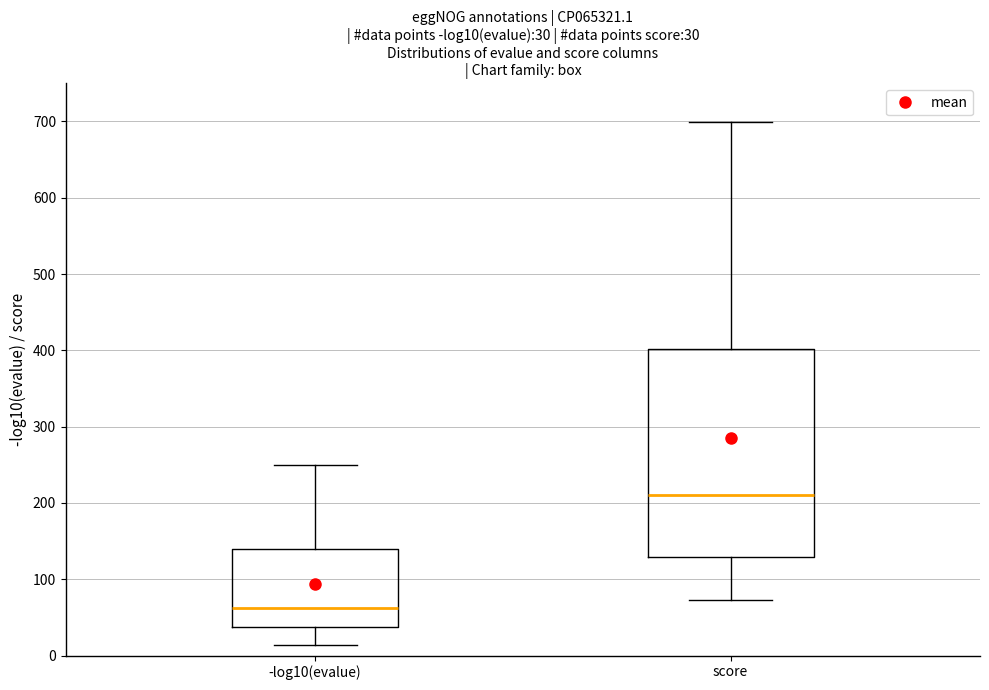

Comparing the boxes themselves (not the whiskers), which one is the tallest?

score